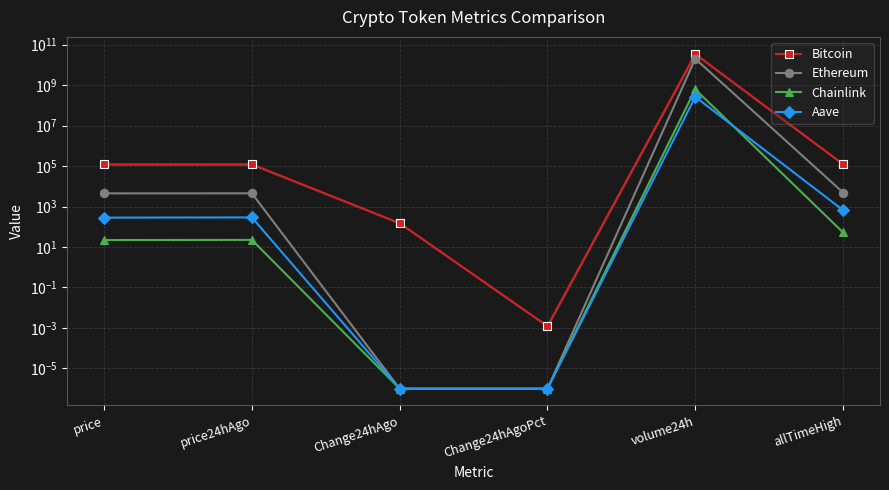

Reading left to right, list all the values displayed in this chart.

Bitcoin: price=122395.0	price24hAgo=122244.0	Change24hAgo=151.0	Change24hAgoPct=0.0	volume24h=34453414263.0	allTimeHigh=124128.0
Ethereum: price=4491.6	price24hAgo=4511.0	Change24hAgo=0.0	Change24hAgoPct=0.0	volume24h=20215248109.0	allTimeHigh=4946.1
Chainlink: price=22.1	price24hAgo=22.5	Change24hAgo=0.0	Change24hAgoPct=0.0	volume24h=623208253.0	allTimeHigh=52.7
Aave: price=283.6	price24hAgo=290.9	Change24hAgo=0.0	Change24hAgoPct=0.0	volume24h=264129713.0	allTimeHigh=661.7